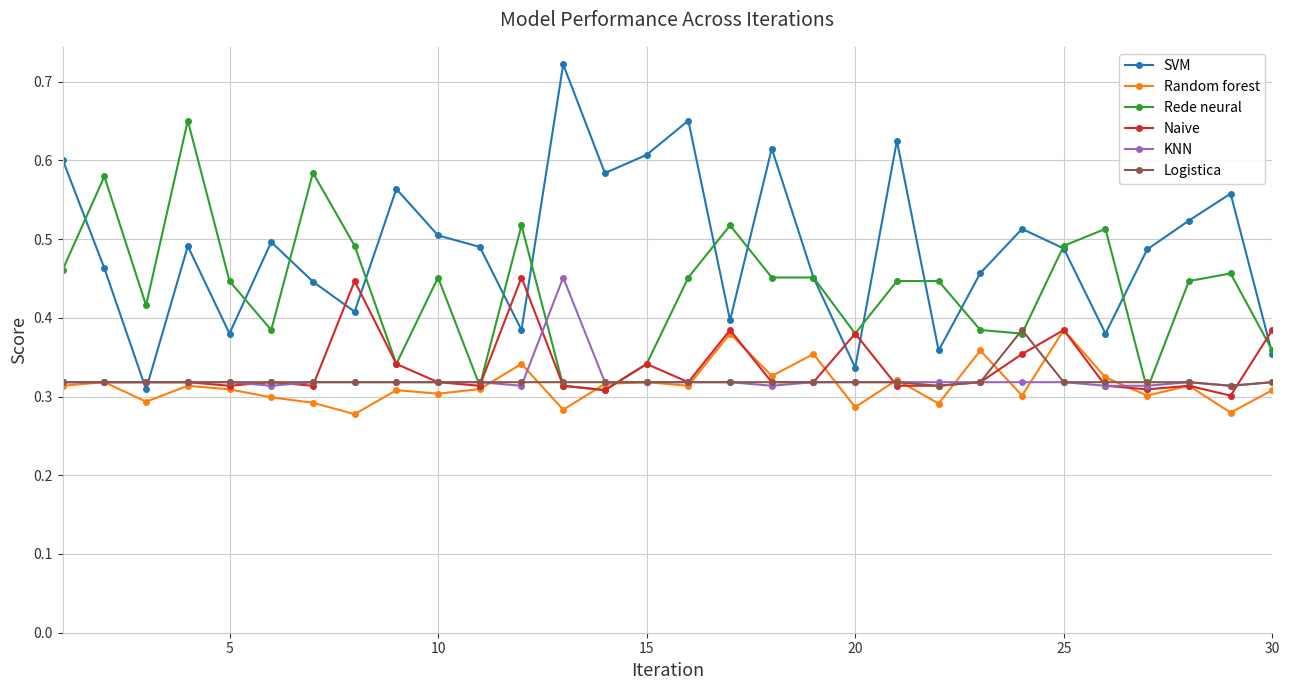

At how many categories does at least one series exceed 0?

30